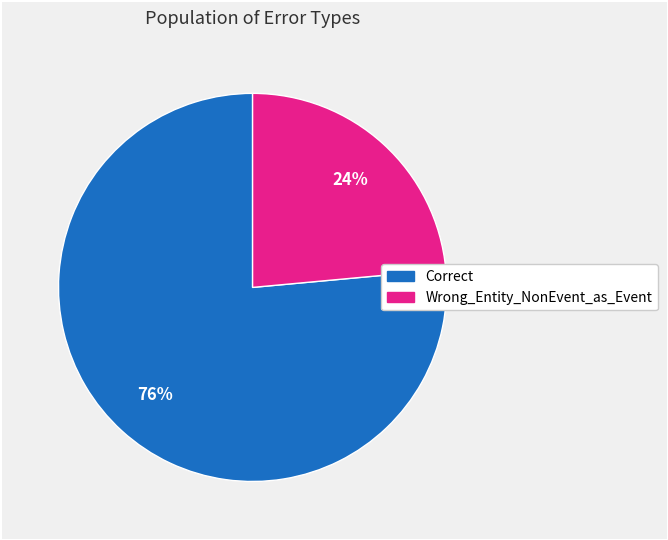

What is the smallest slice in the pie chart?

Wrong_Entity_NonEvent_as_Event